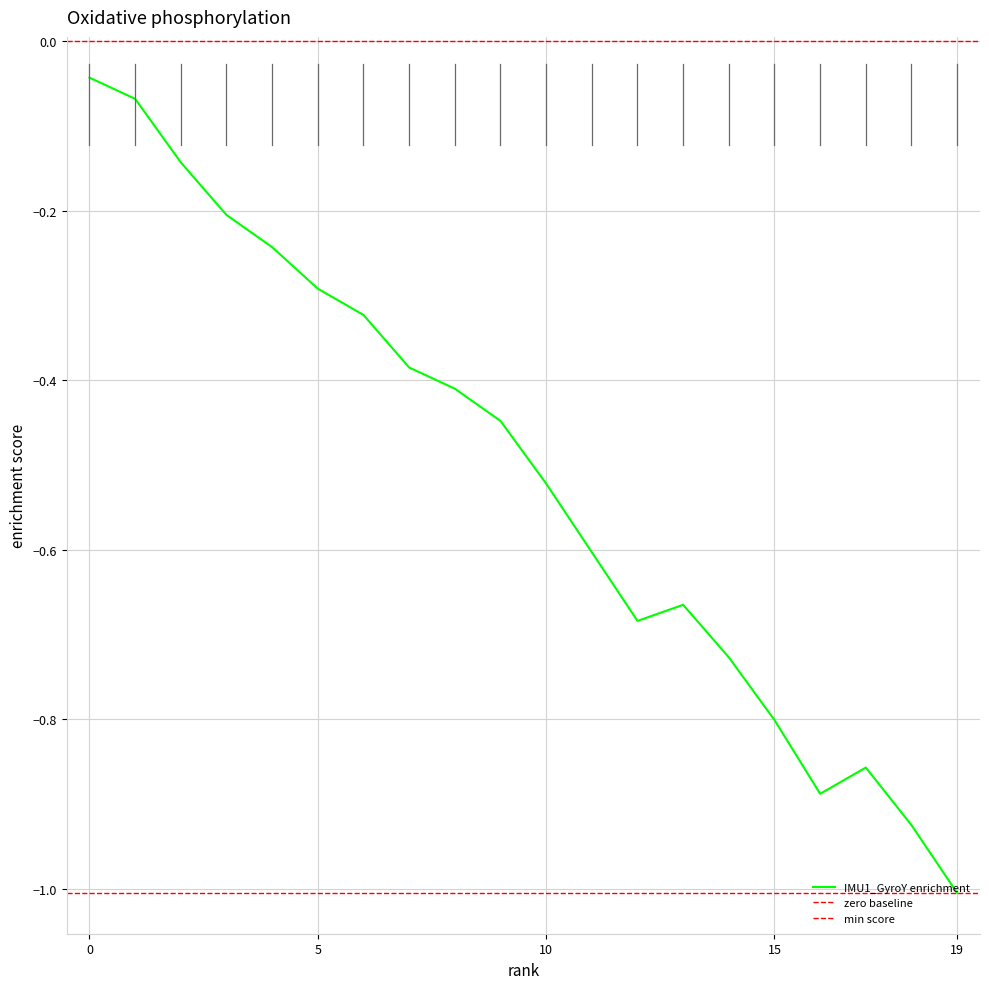

True or false: IMU0_GyroZ has a value of -0.1 at 2.

False